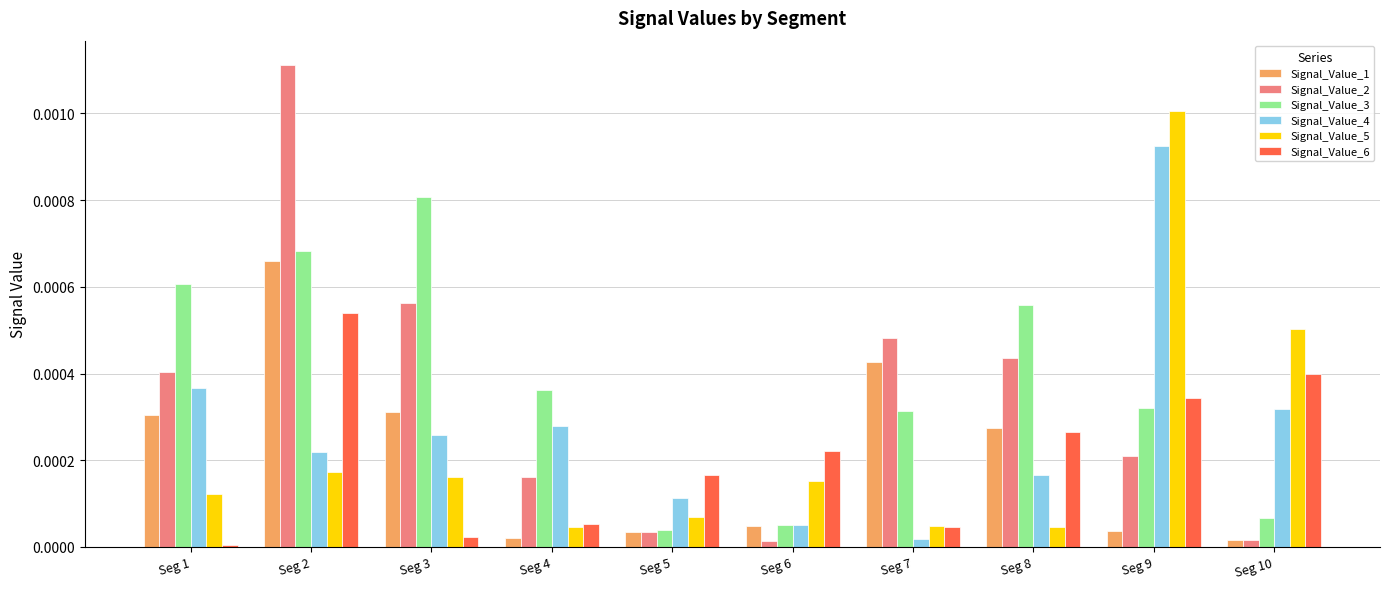

Is it true that Signal_Value_5 equals 0.0 at Seg 3?

True